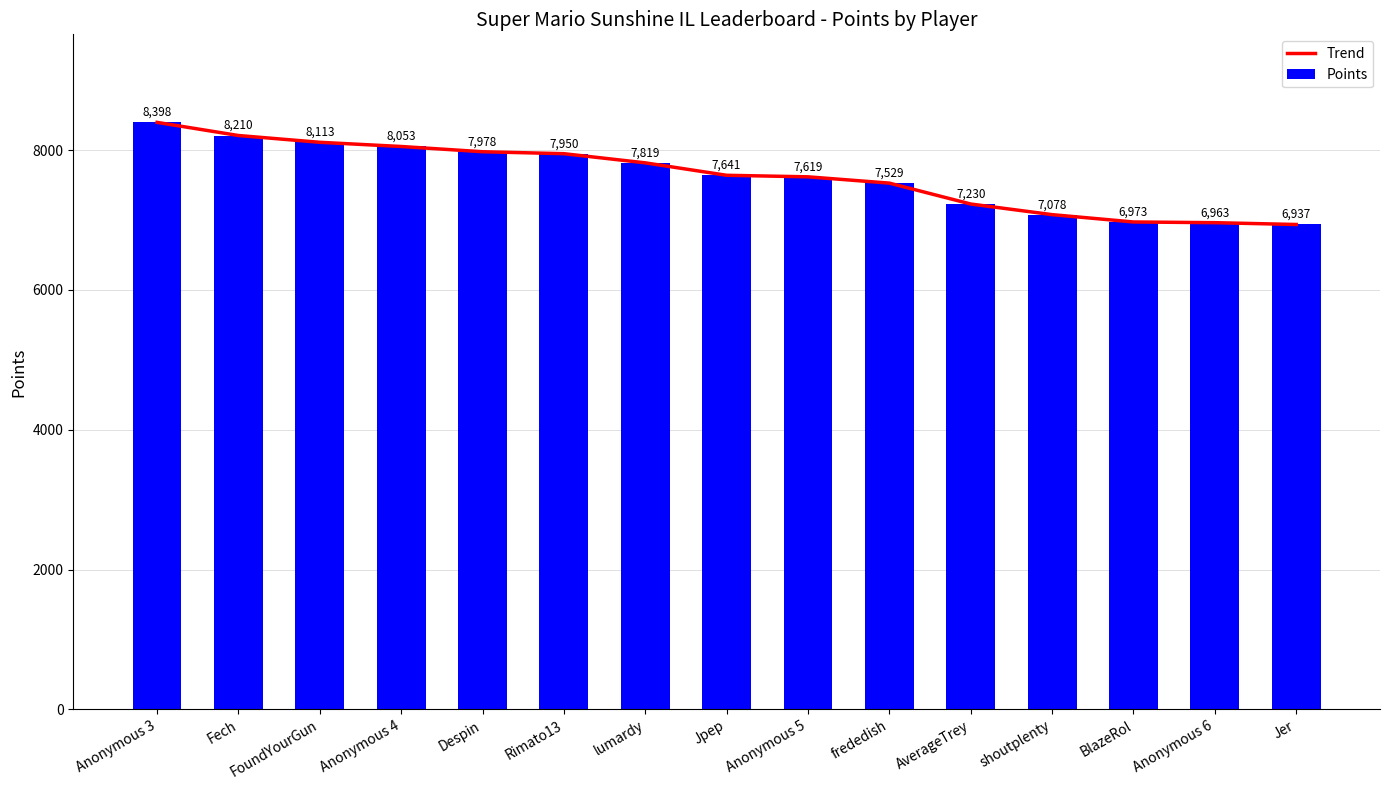

What position from the left is Anonymous 5?

9